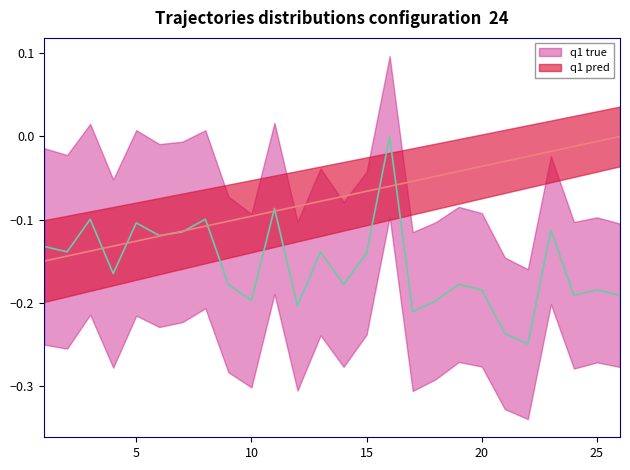

True or false: solving_id has a value of -0.1 at 7.

True